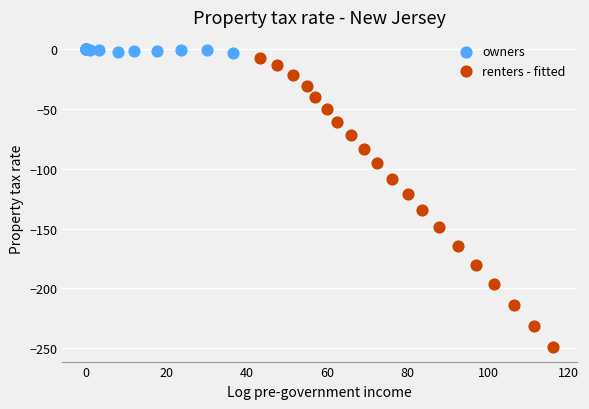

Which series contains the lowest Y value?

renters - fitted